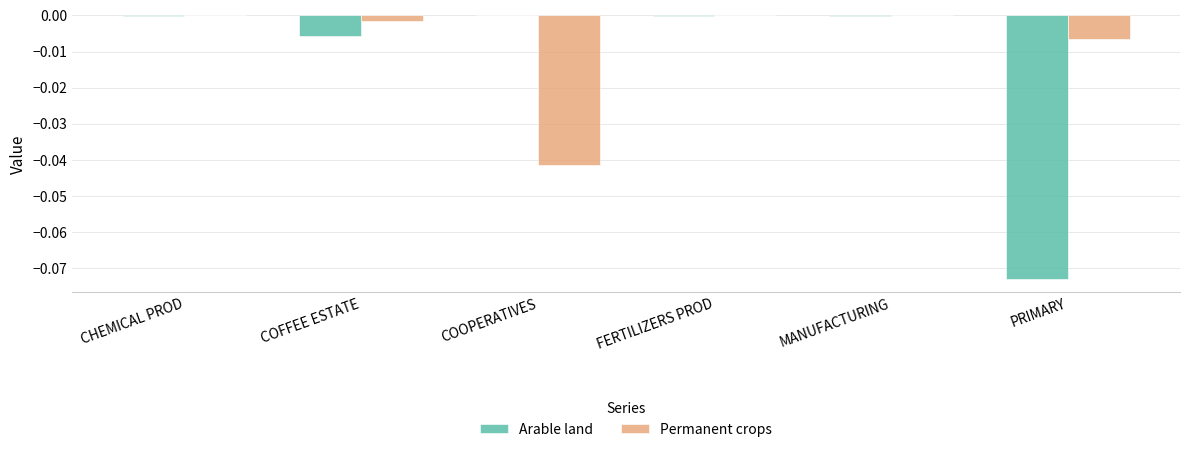

Which series has the widest spread of values?

Arable land